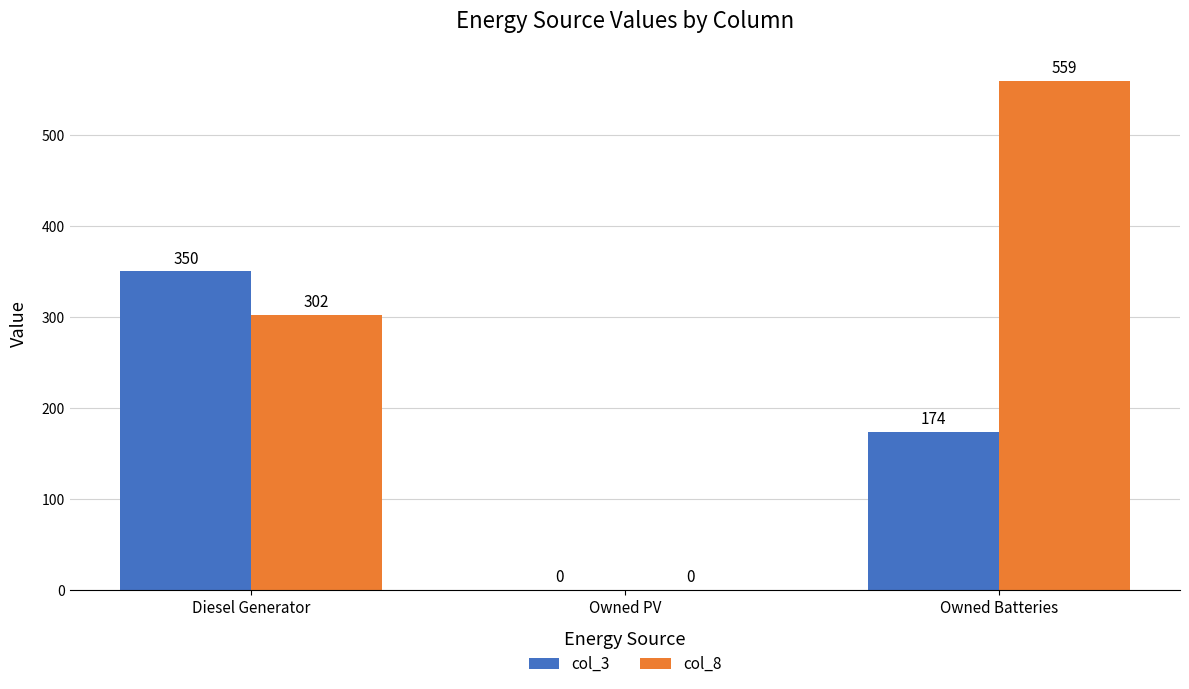

Where is col_8 nearest to the value 279?

Diesel Generator